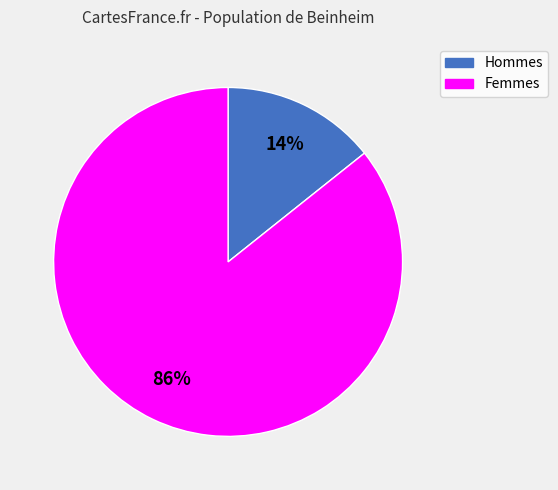

To the nearest percent, what is the average slice percentage?

50%